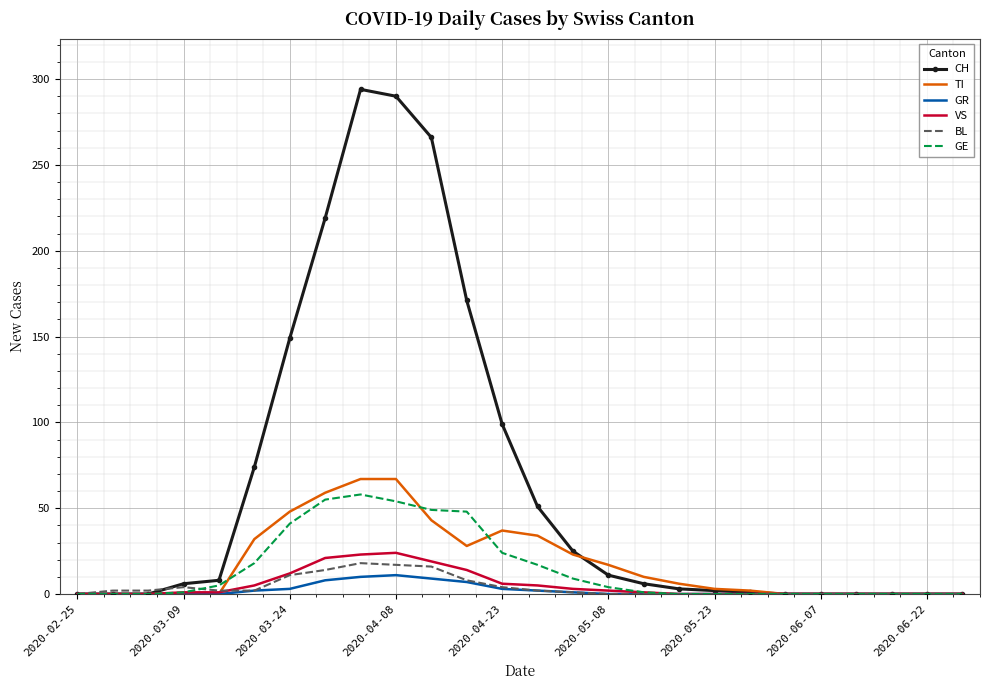

Which series has the largest total across all categories?

CH